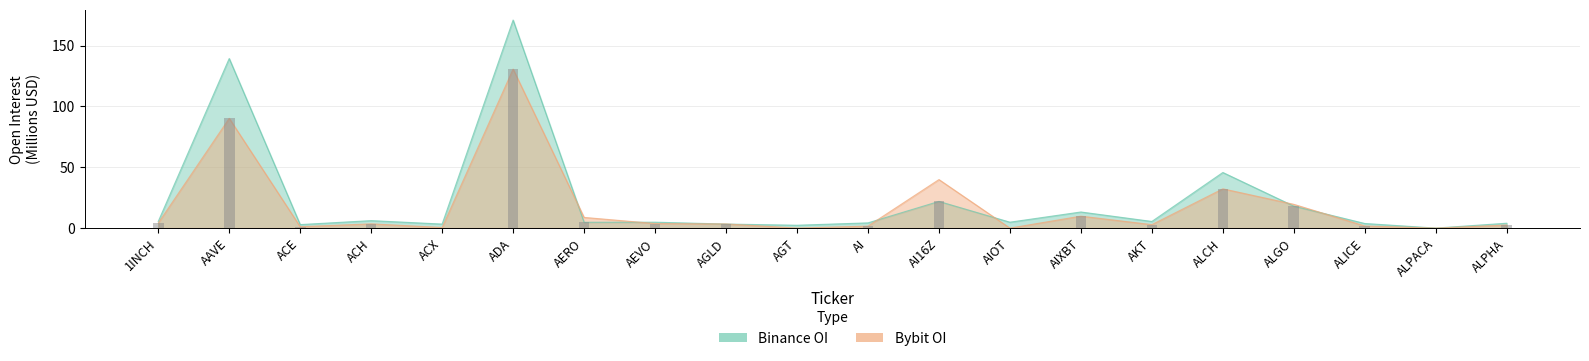

At which label does Bybit_OI first exceed 3?

1INCH